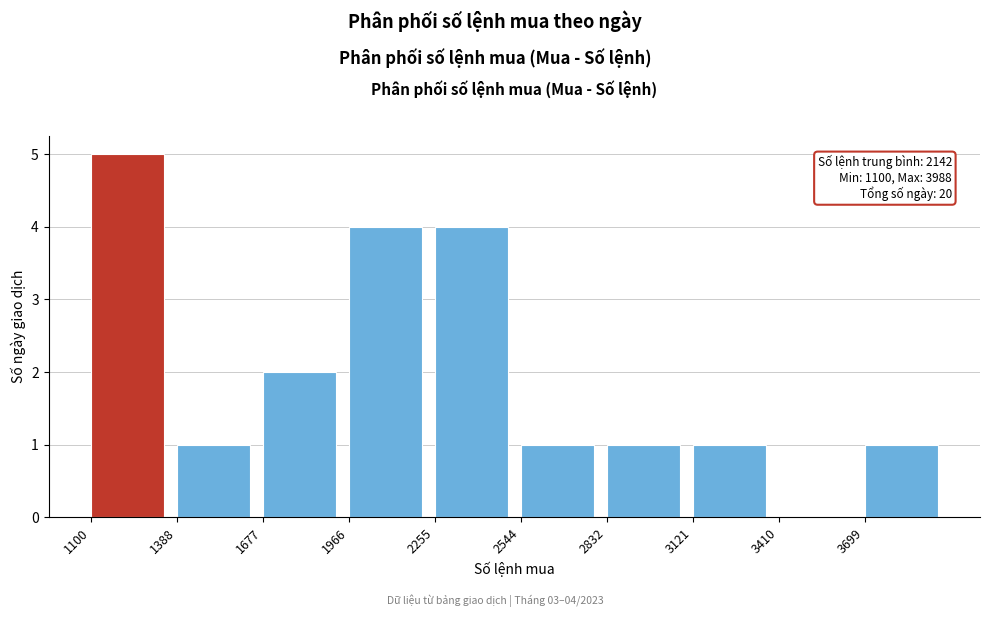

Which range on the x-axis has the tallest bar?

1100 to 1400